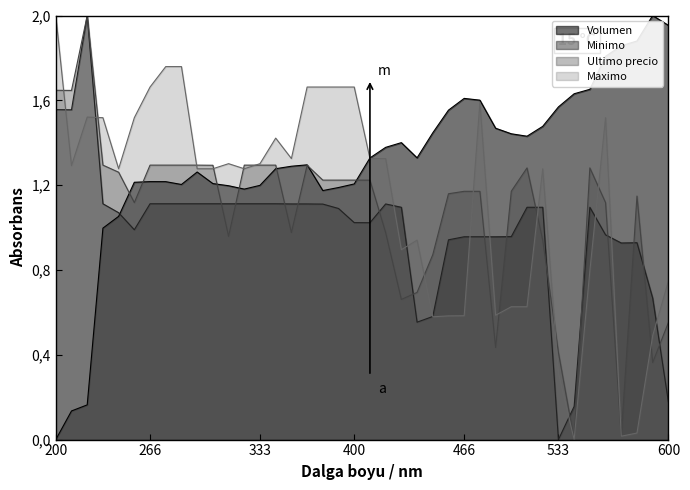

True or false: Maximo and Volumen cross at least once.

True